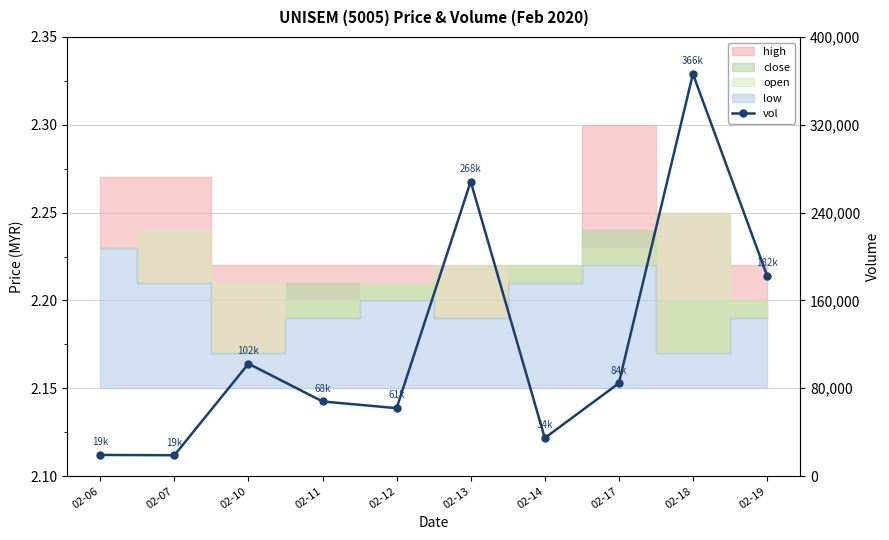

What is the difference between the maximum and second lowest values?

347000